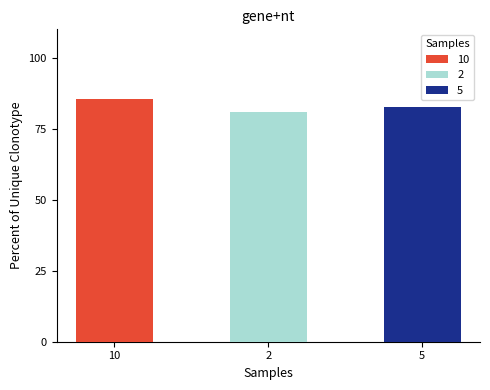

What is the average value?

82.9